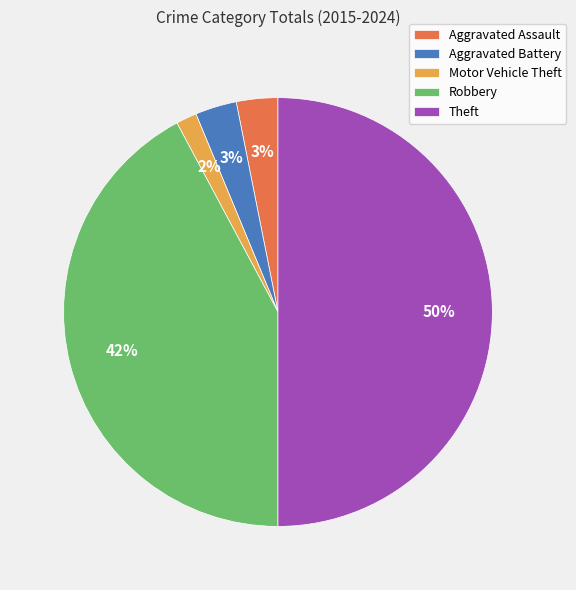

How many slices are in this pie chart?

5